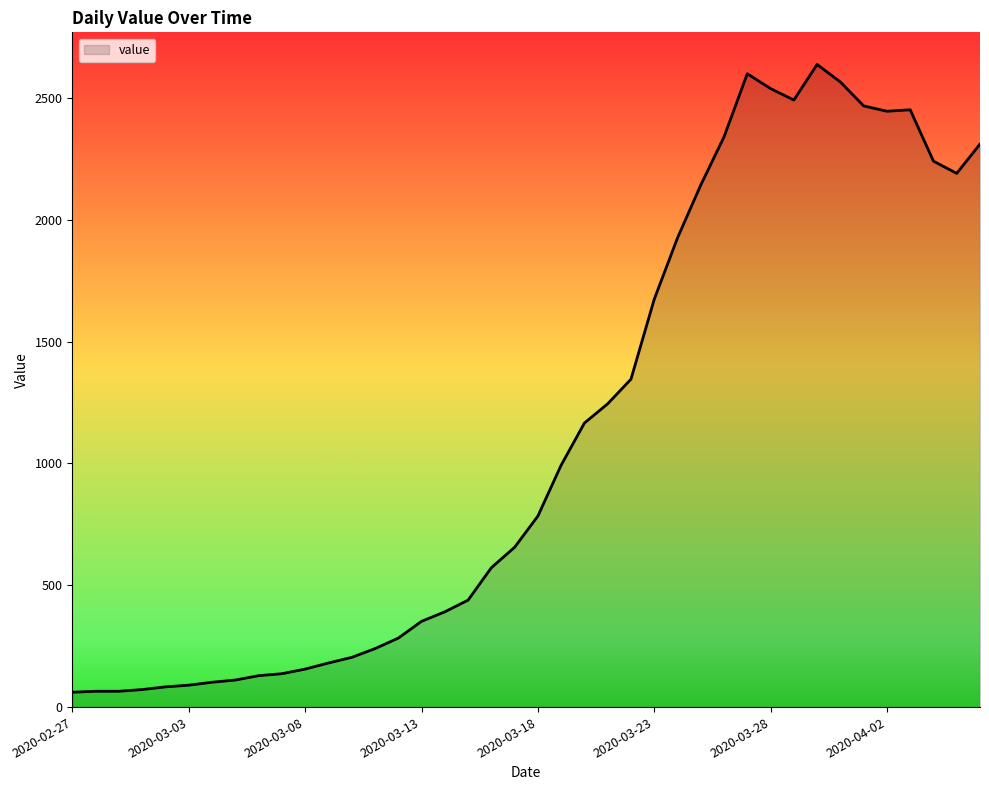

What is the smallest value displayed?

61